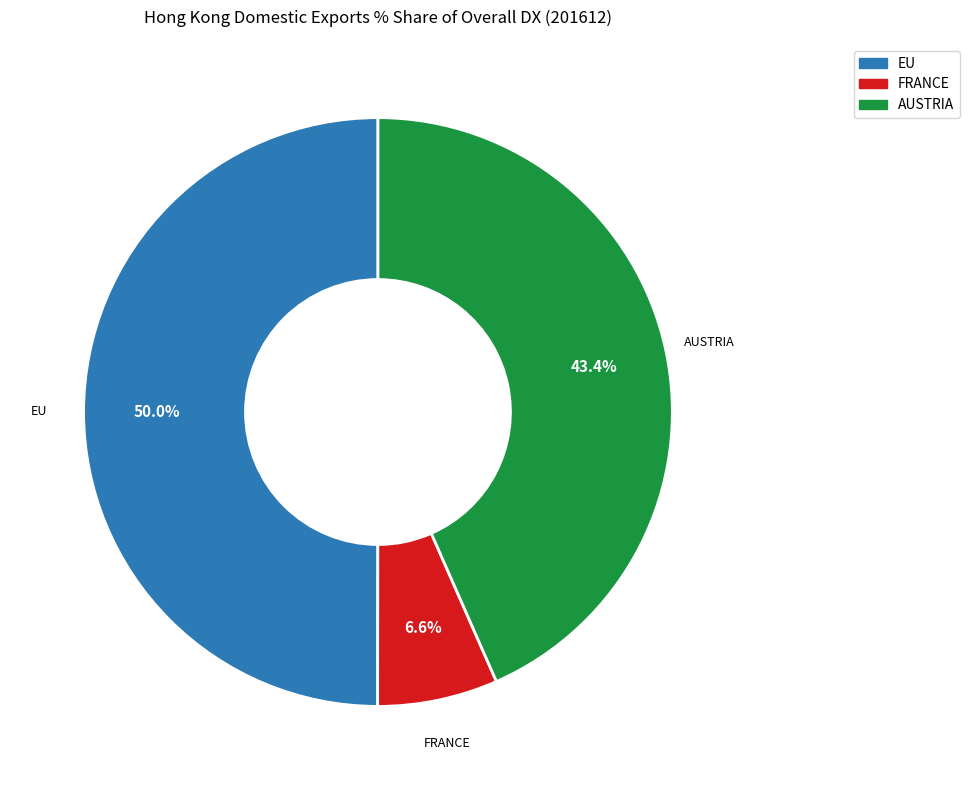

To the nearest percent, what percentage of the pie is AUSTRIA?

43%